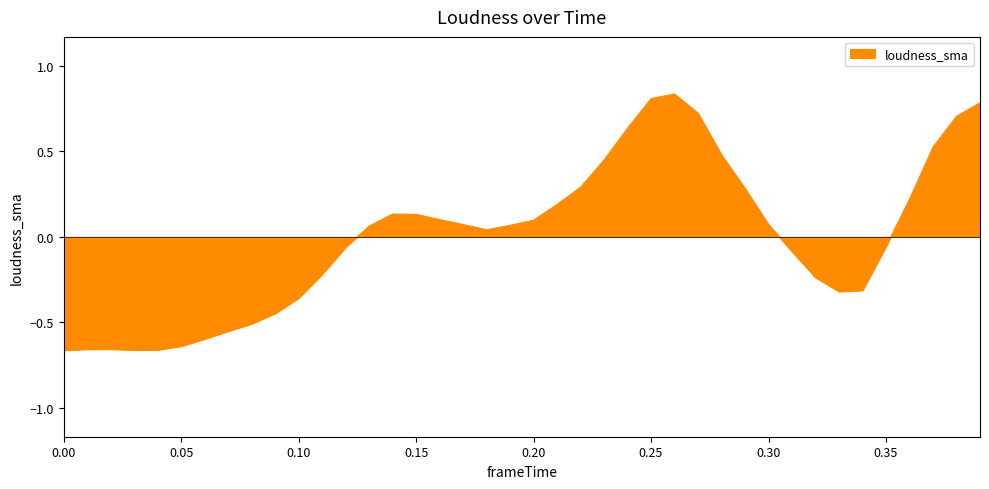

Does the chart have visible grid lines?

No